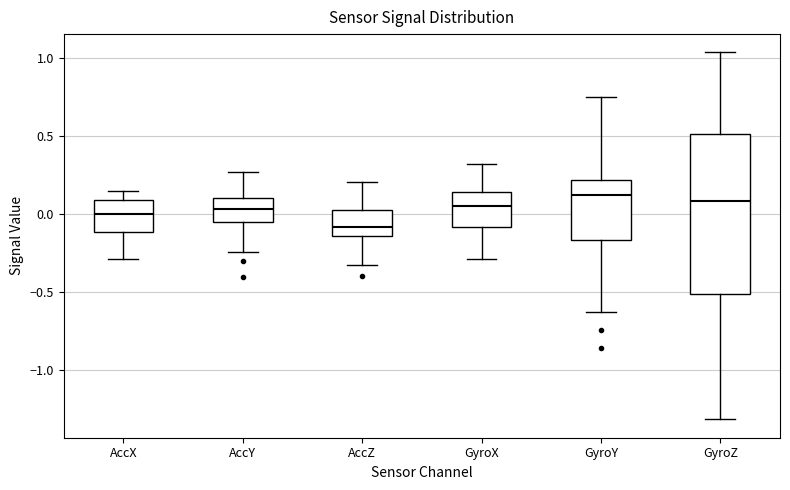

Reading left to right, read every box against the y-axis: the position of its median line, the range the box covers, and the ends of its whiskers. The values are not printed on the chart, so give them approximately, as read against the axis.

AccX: median 0.00, box -0.10 to 0.10, whiskers -0.30 to 0.15
AccY: median 0.05, box -0.05 to 0.10, whiskers -0.25 to 0.25
AccZ: median -0.10, box -0.15 to 0.05, whiskers -0.35 to 0.20
GyroX: median 0.05, box -0.10 to 0.15, whiskers -0.30 to 0.30
GyroY: median 0.10, box -0.15 to 0.20, whiskers -0.60 to 0.75
GyroZ: median 0.10, box -0.50 to 0.50, whiskers -1.30 to 1.05